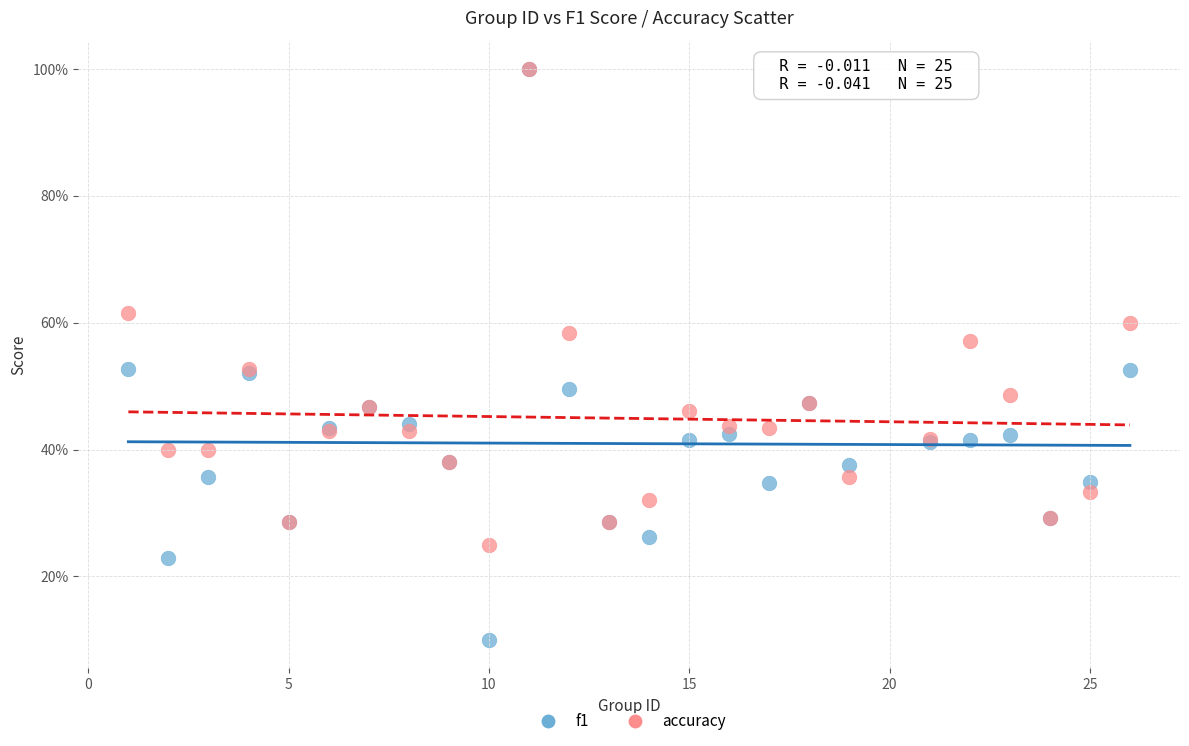

Which series reaches the minimum Y coordinate?

f1